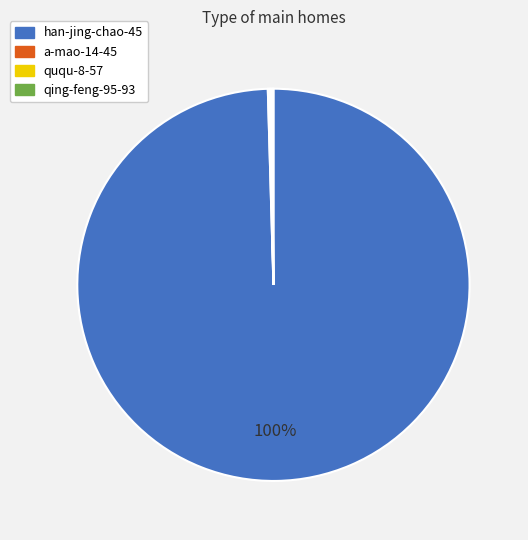

To the nearest percent, what is the average slice percentage?

25%